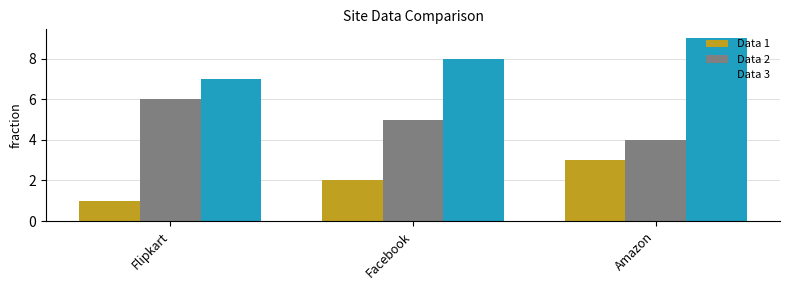

Is the value of Data 2 at Facebook greater than the value of Data 1 at Amazon?

Yes